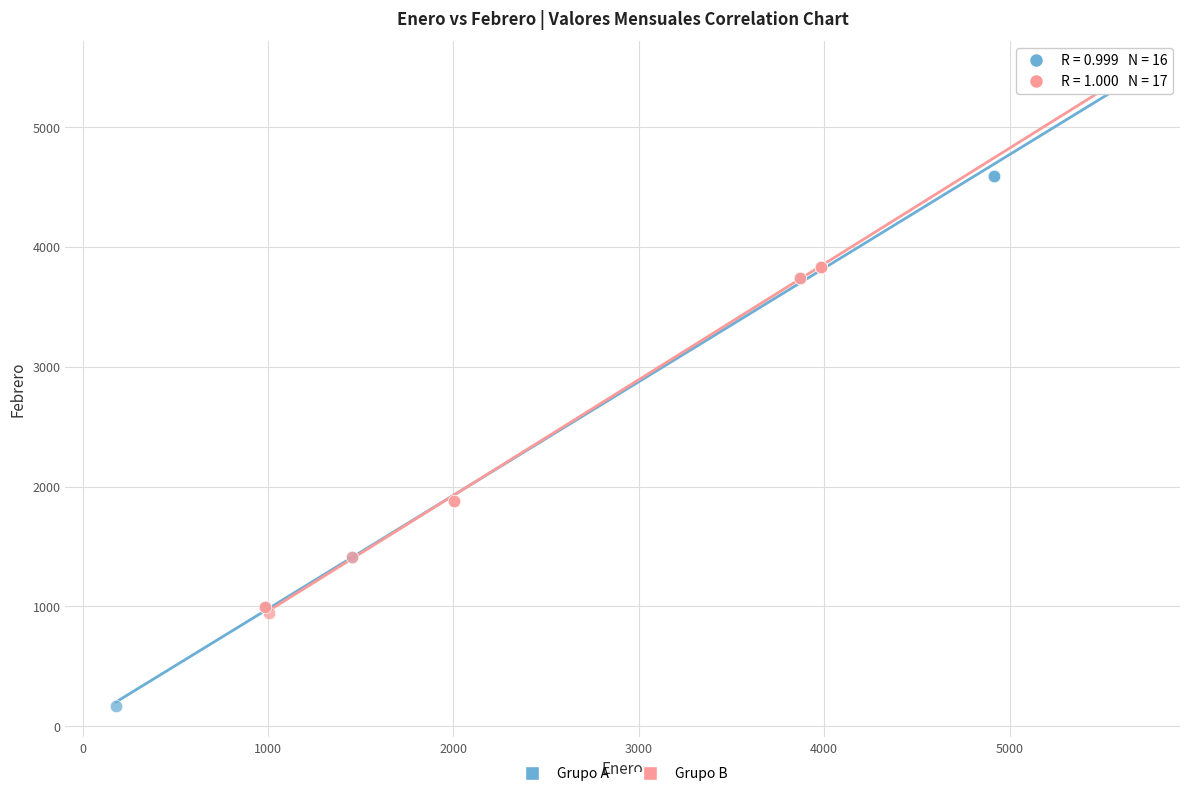

Which series reaches the minimum Y coordinate?

Grupo A